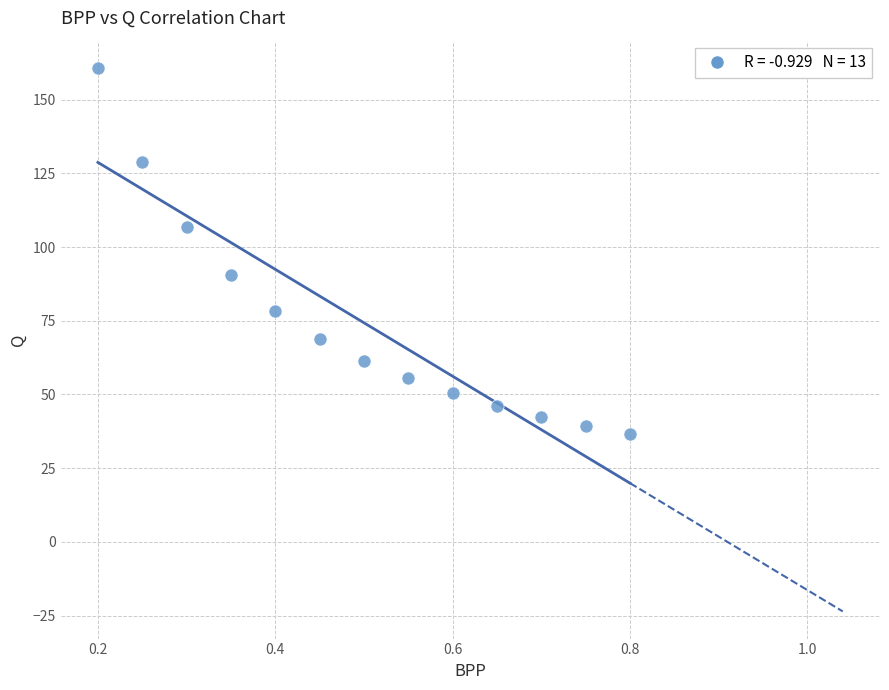

What is the range of X values (max minus min)?

0.6